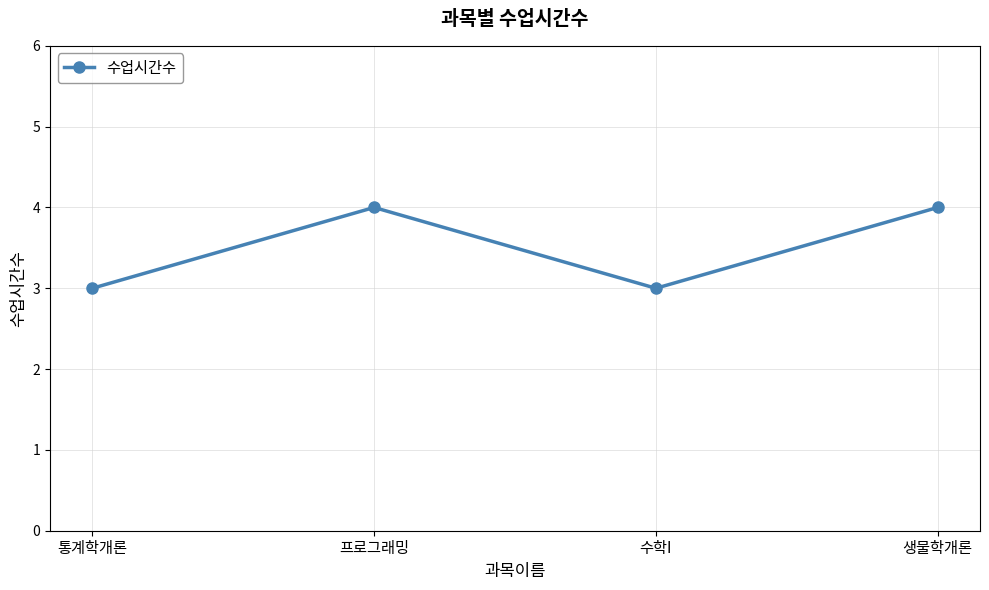

What is the minimum value shown in the chart?

3